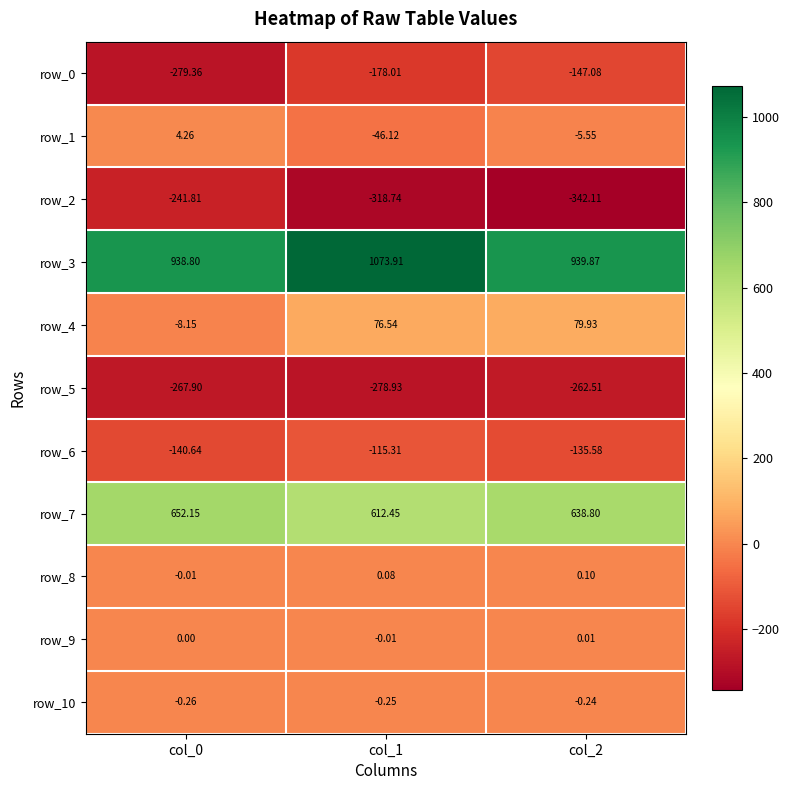

How many values in the row_7 series exceed 638?

2